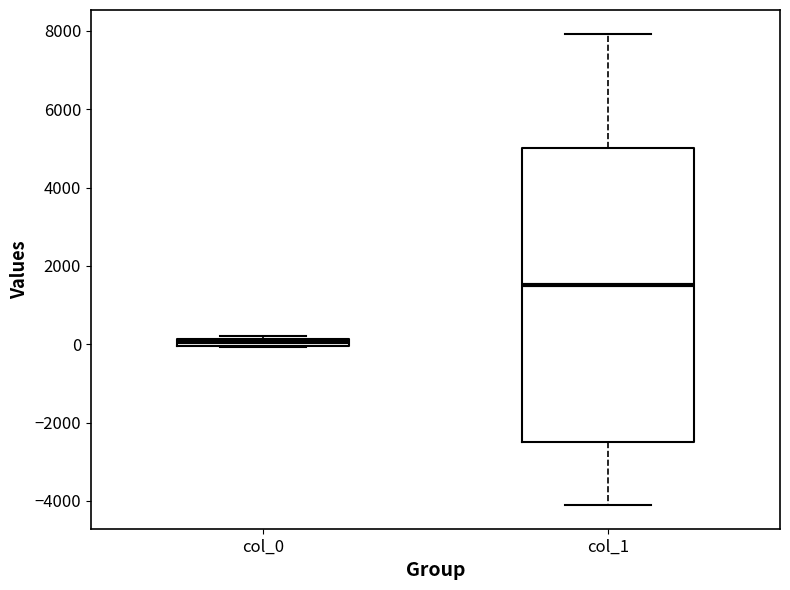

Which box is the tallest, from its lower edge to its upper edge?

col_1